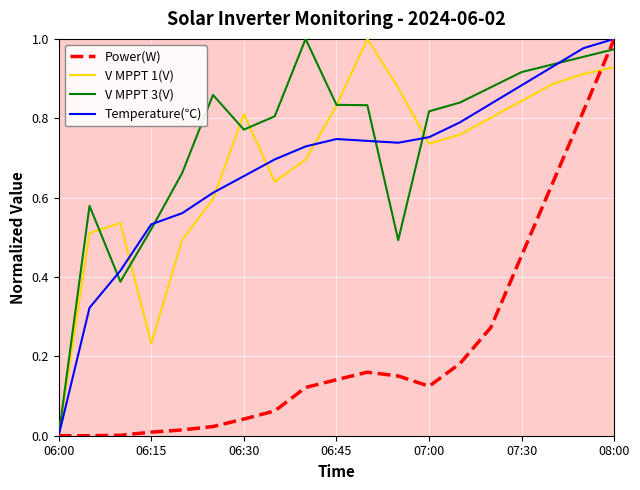

Which series has the largest total across all categories?

V MPPT 3(V)